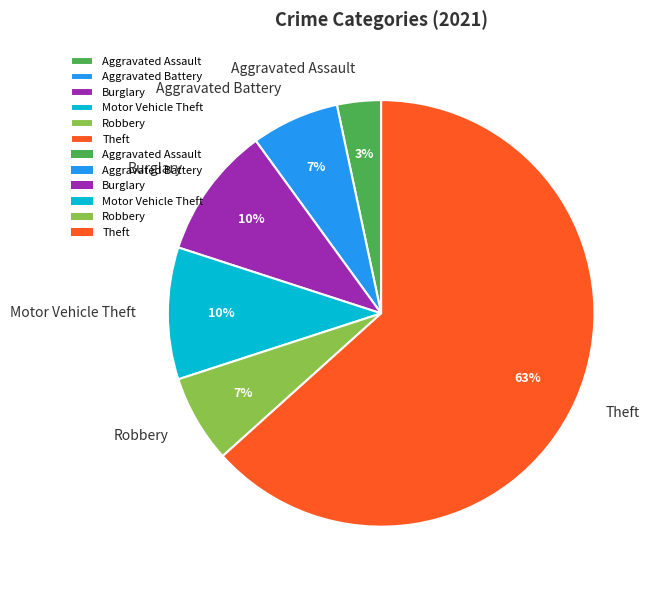

Does any single category account for the majority?

Yes